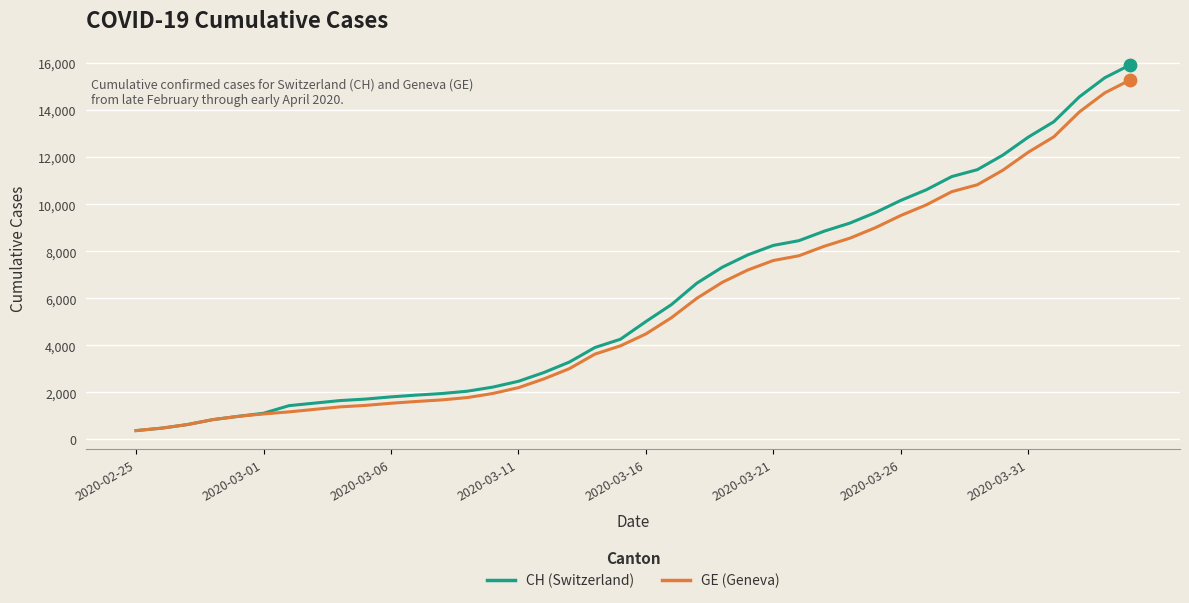

What is the greatest value displayed?

15926